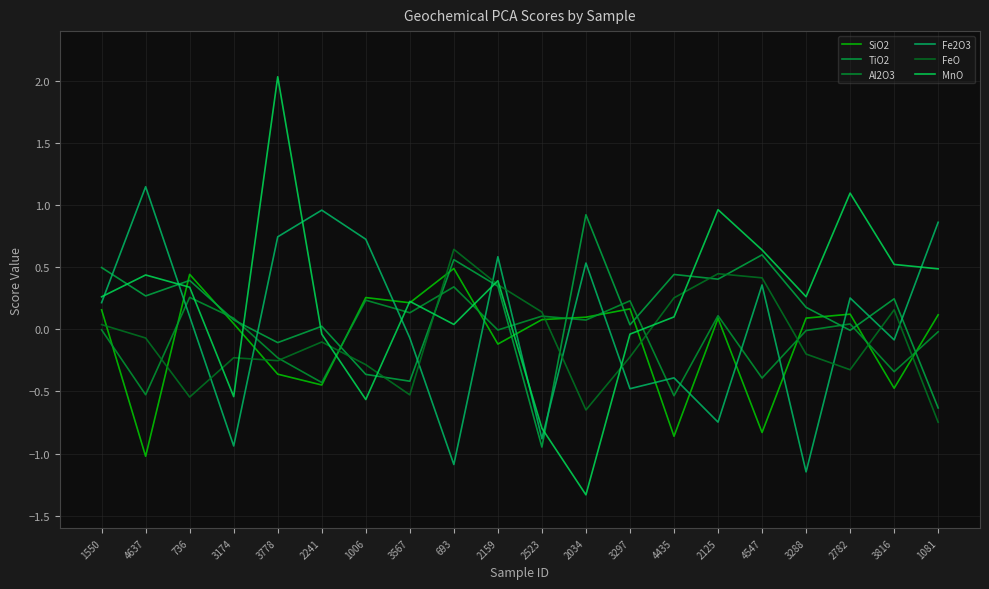

How many values in FeO are above zero?

8